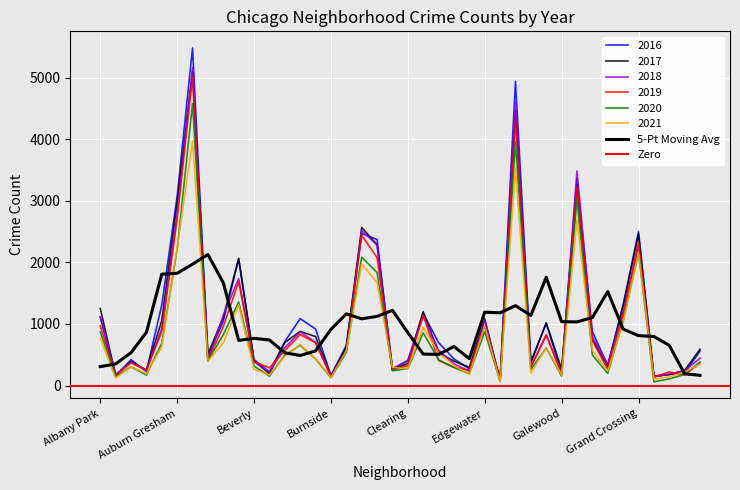

At which label does 2021 first exceed 474?

Albany Park